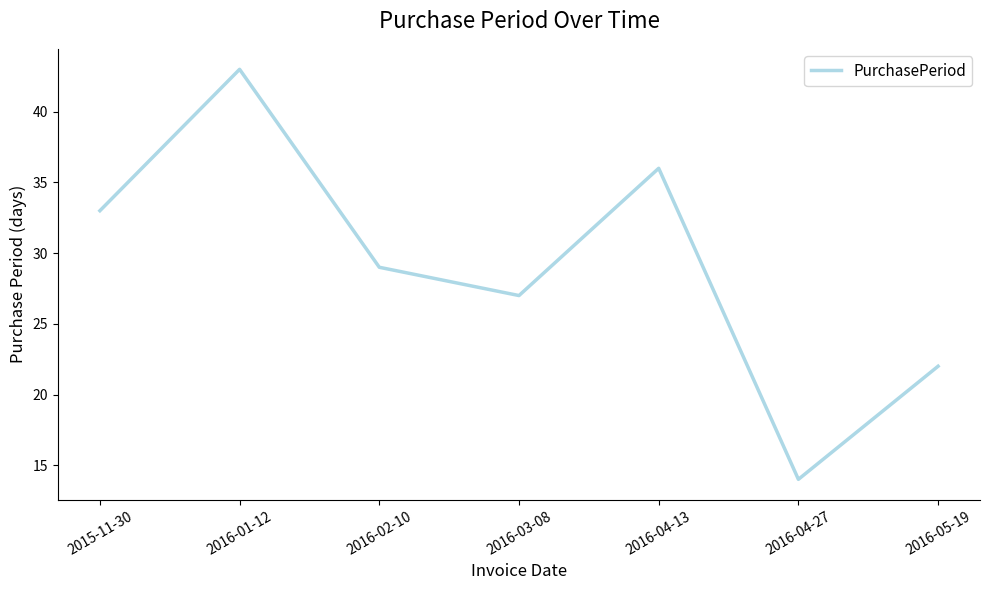

Does the chart have visible grid lines?

No